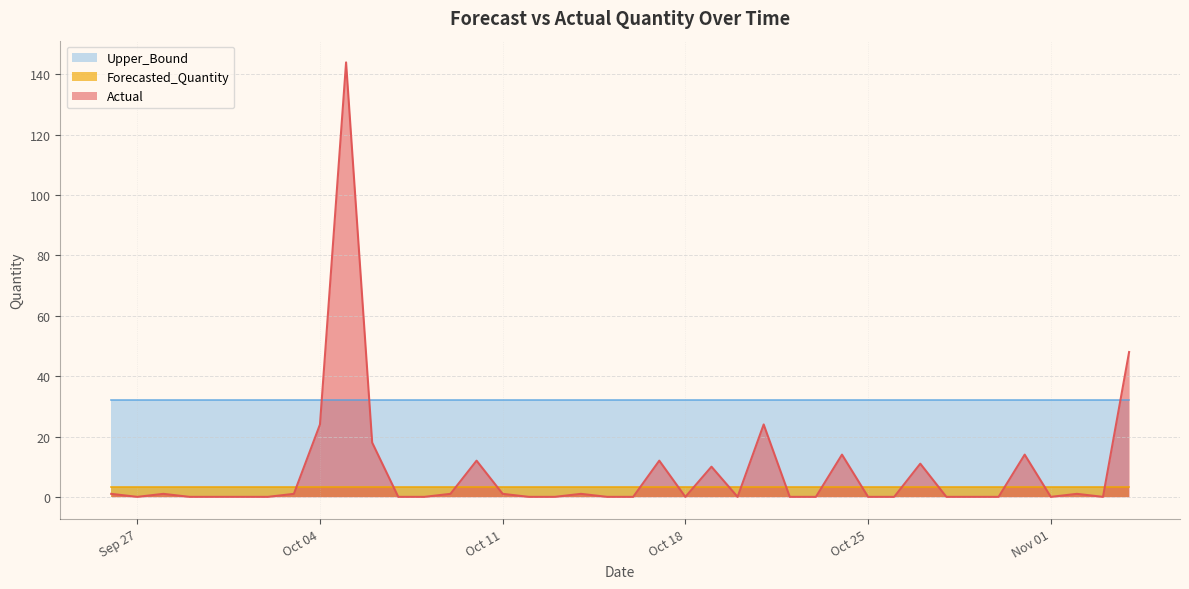

True or false: Actual has more than 1 points higher than both neighbors.

True